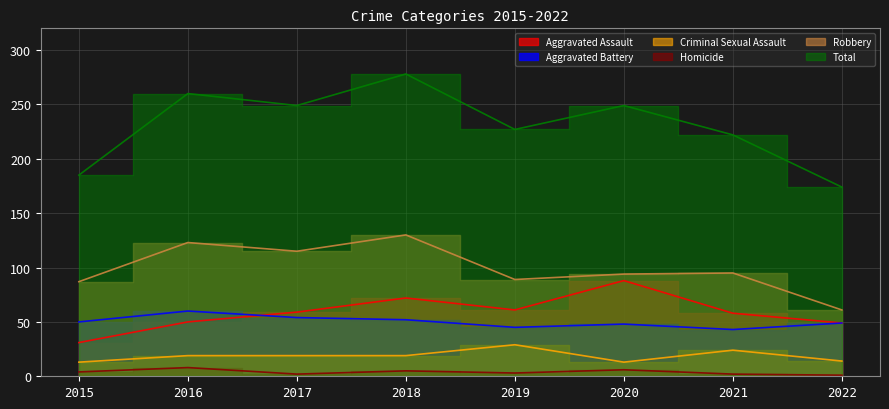

What is the spread (max minus min) of values at 2021?

220